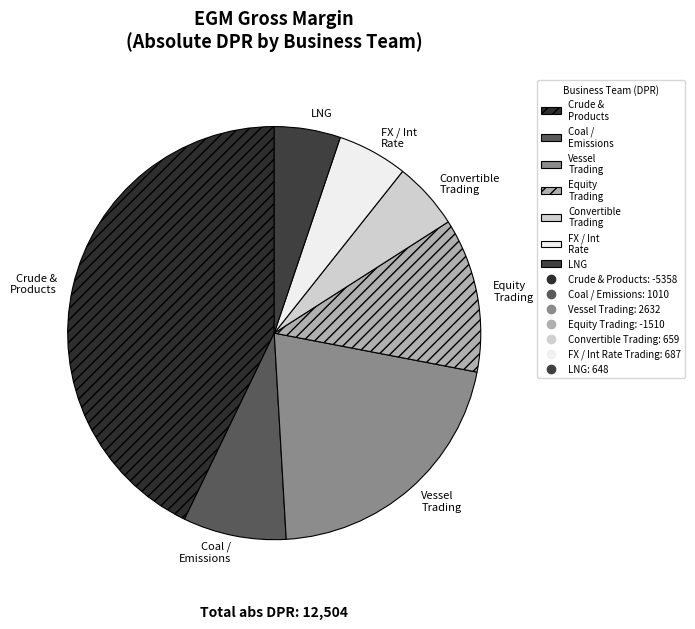

How many slices are in this pie chart?

7